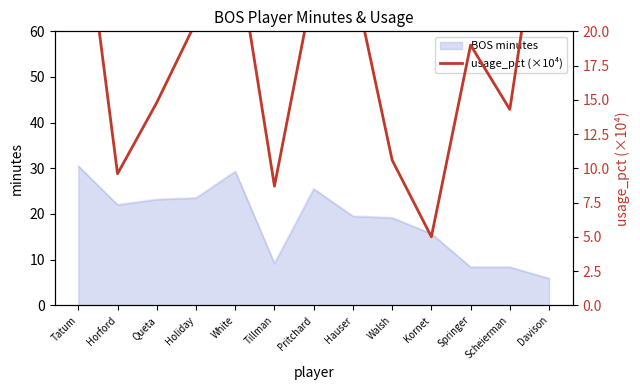

At which label does the data first exceed 19?

Tatum